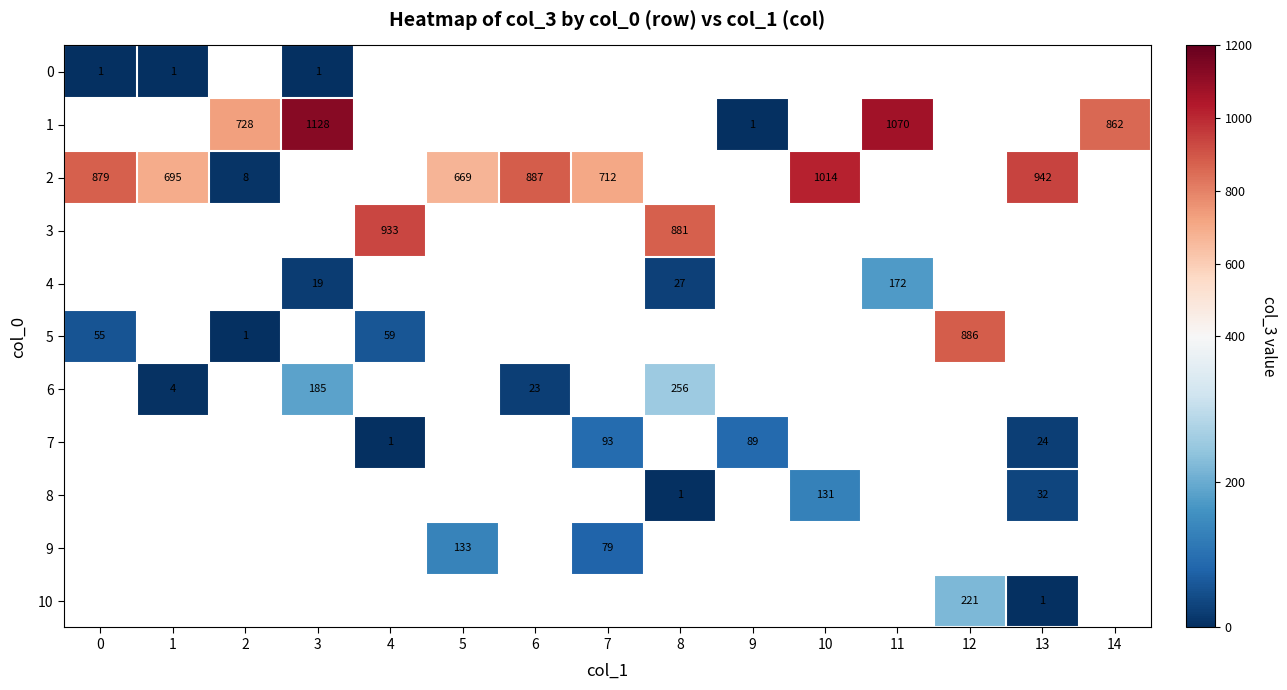

What is the difference between the 6 values at 6 and 8?

233